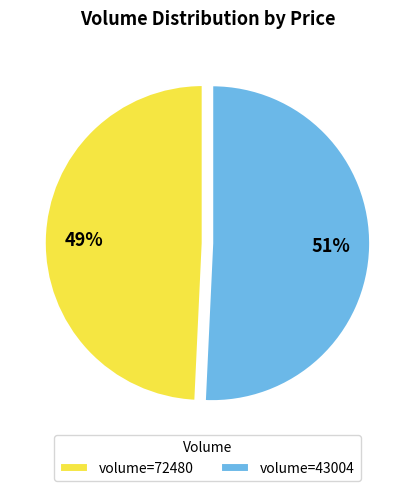

What is the smallest slice in the pie chart?

volume=72480